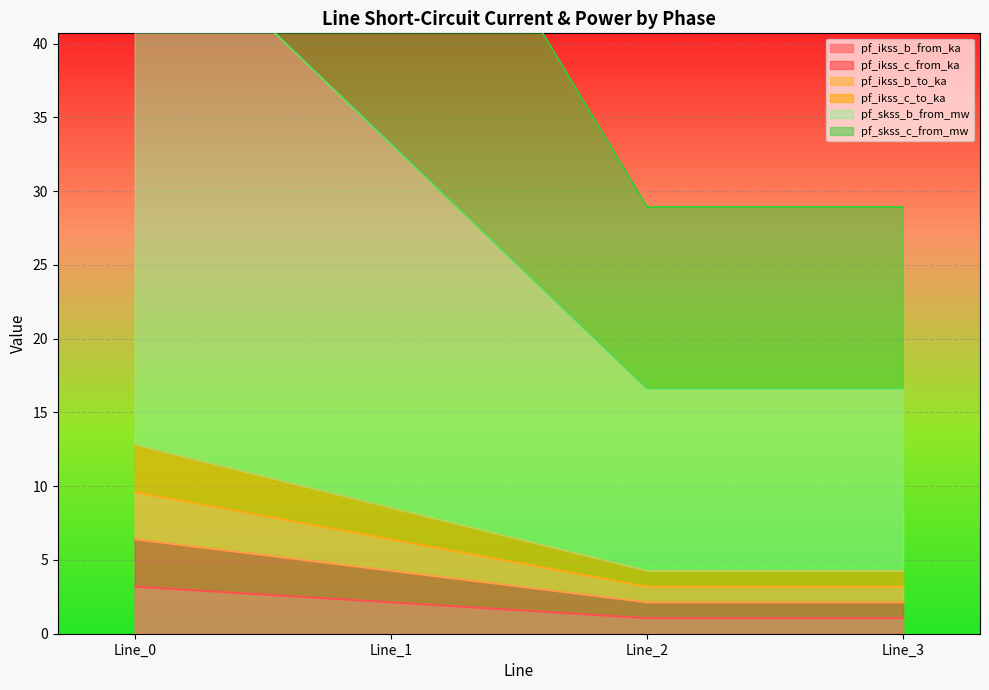

Which series has the largest total across all categories?

pf_skss_c_from_mw